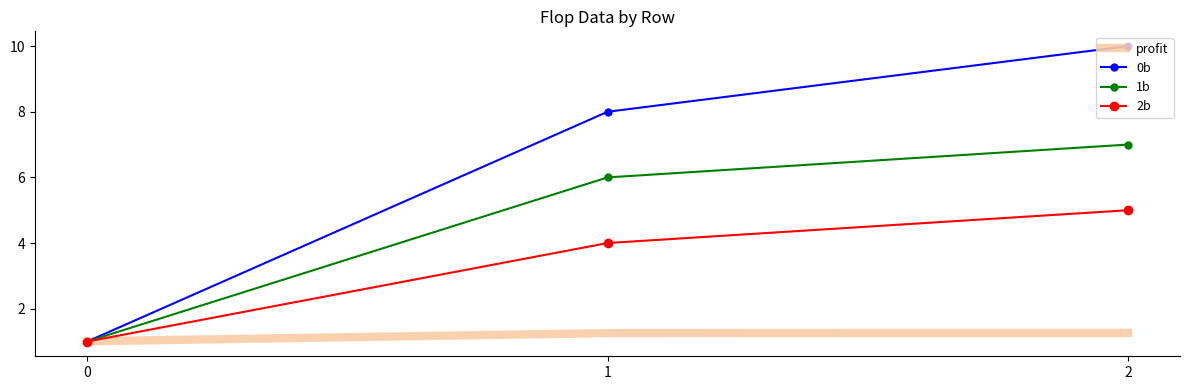

What is the highest value of the 1b series?

7.0